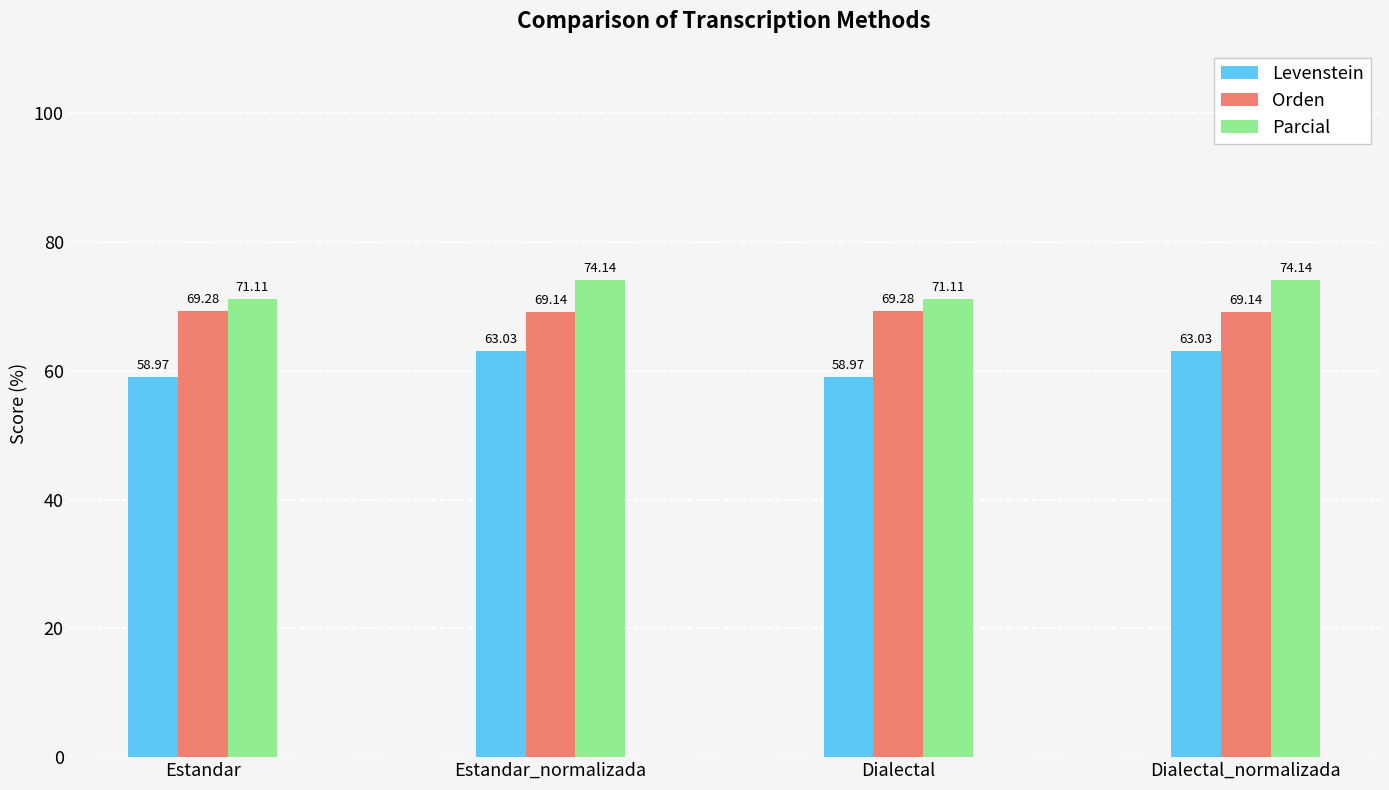

At how many categories does at least one series exceed 63?

4